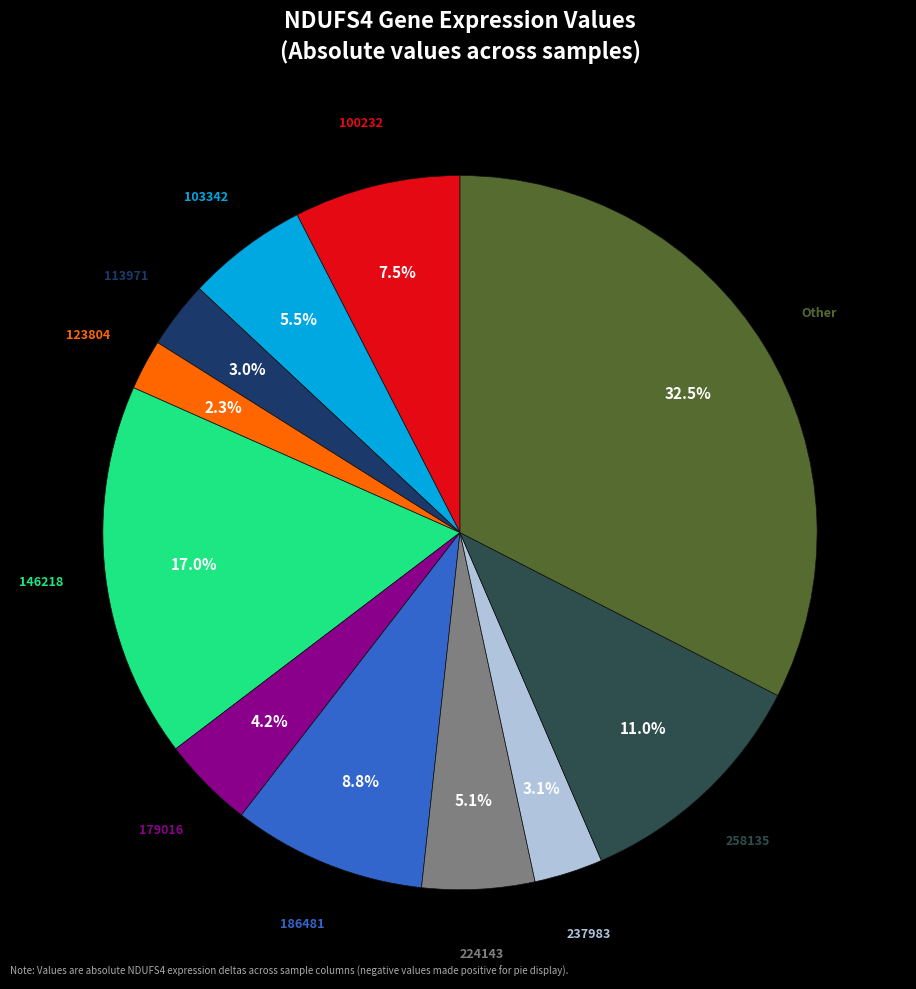

Is there any slice that represents more than half of the pie?

No